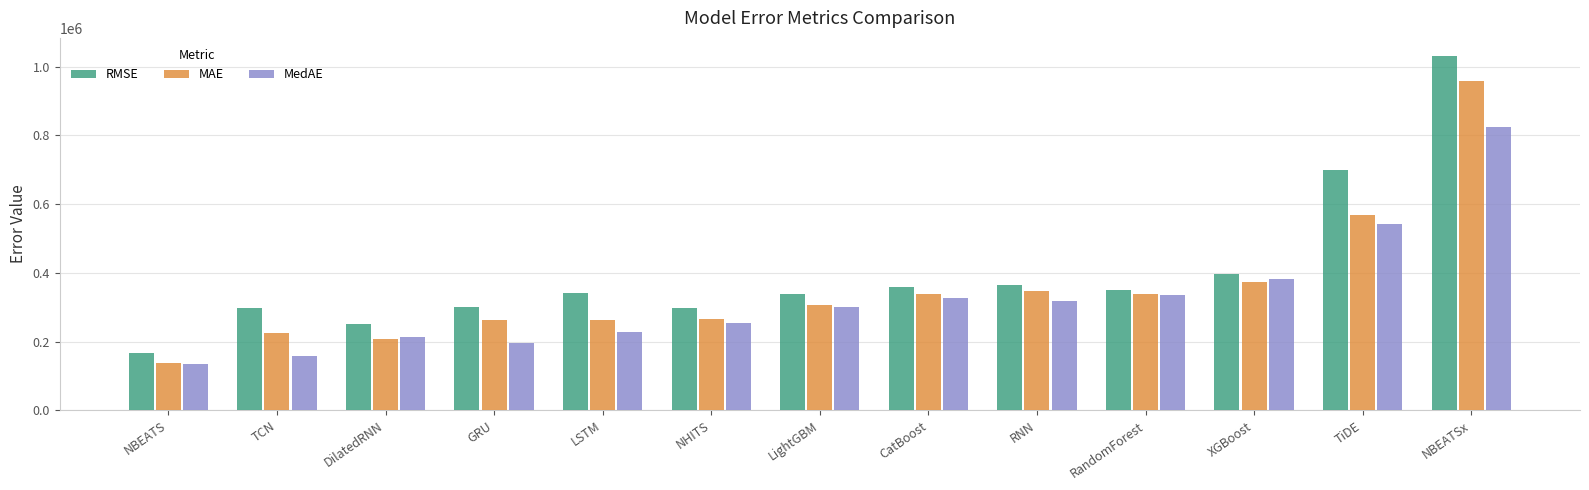

How many data points in RMSE are above 340506?

7